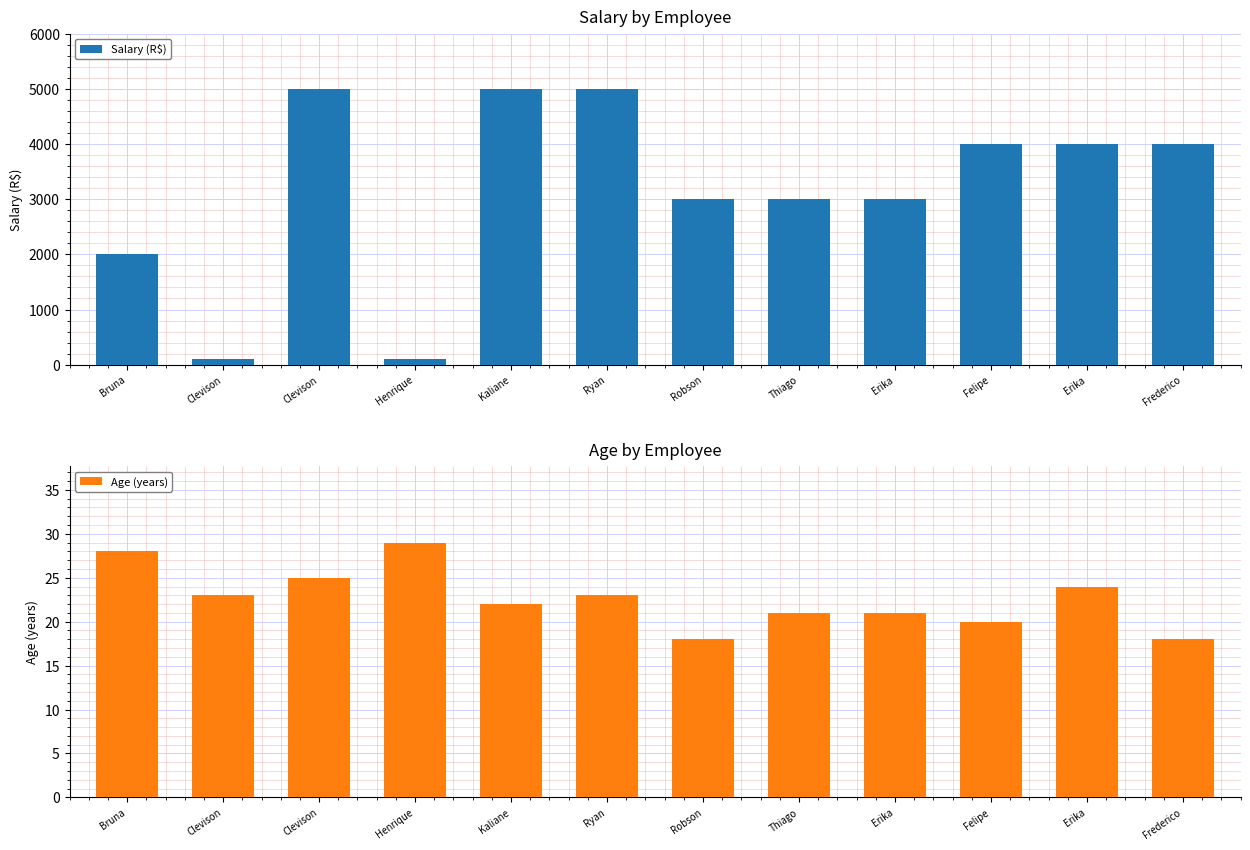

At Bruna, list the series in order from largest to smallest.

Salary (R$), Age (years)